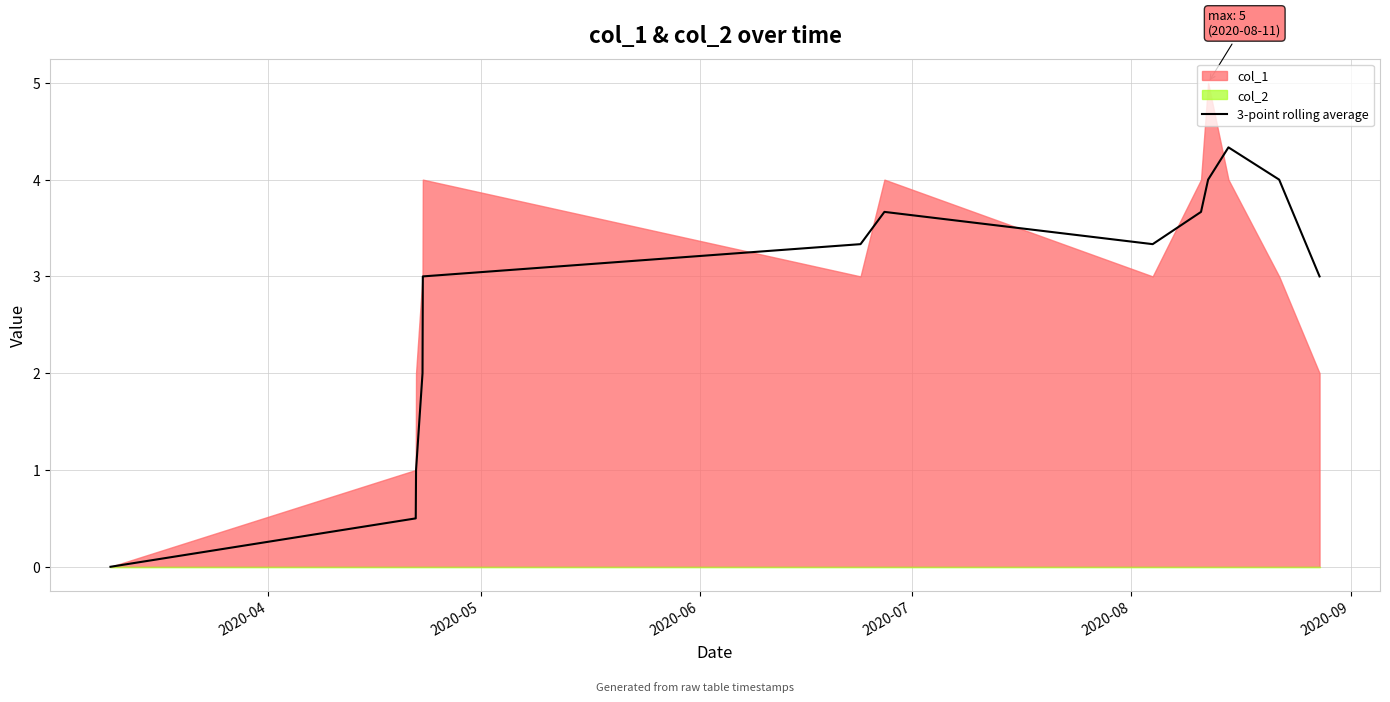

What is the highest value of the 3-point rolling average series?

4.3